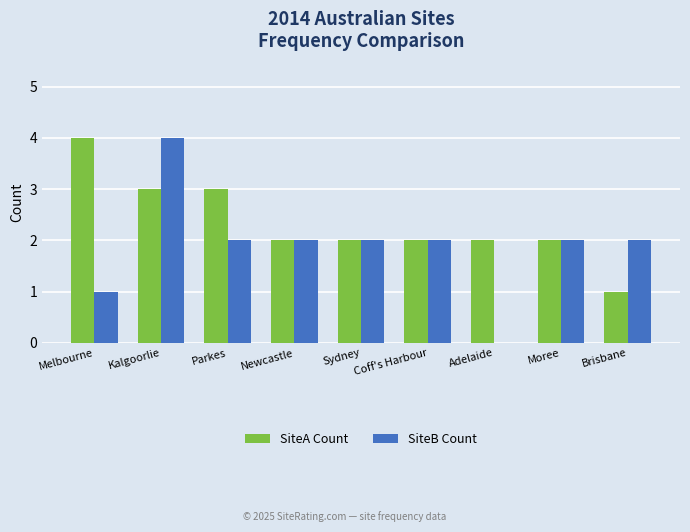

Reading left to right, what are all the values shown in this chart?

SiteA Count: 4	3	3	2	2	2	2	2	1
SiteB Count: 1	4	2	2	2	2	0	2	2